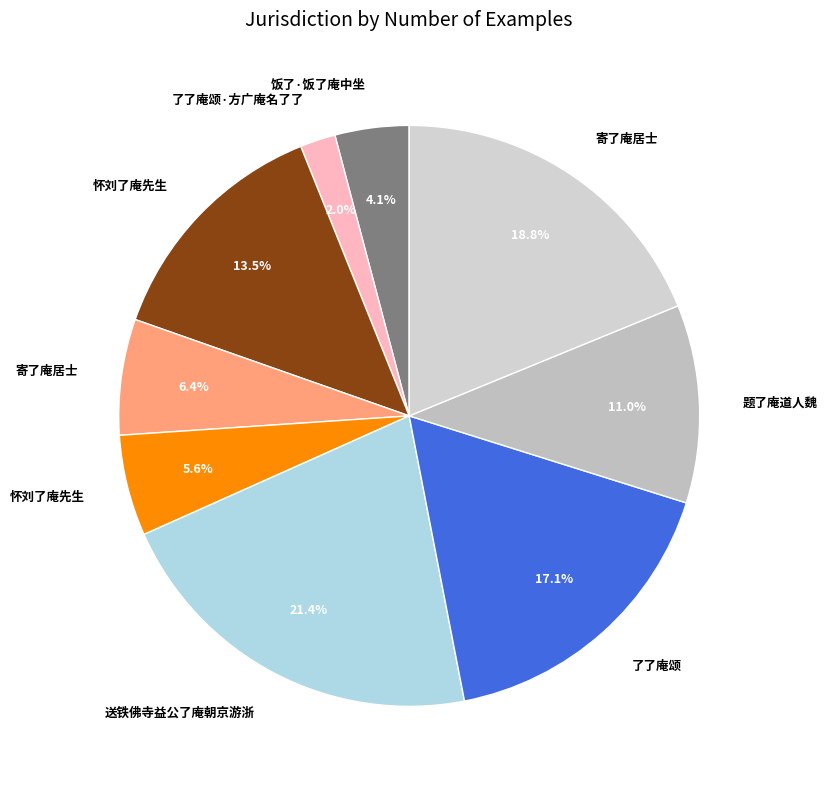

How many slices are in this pie chart?

9